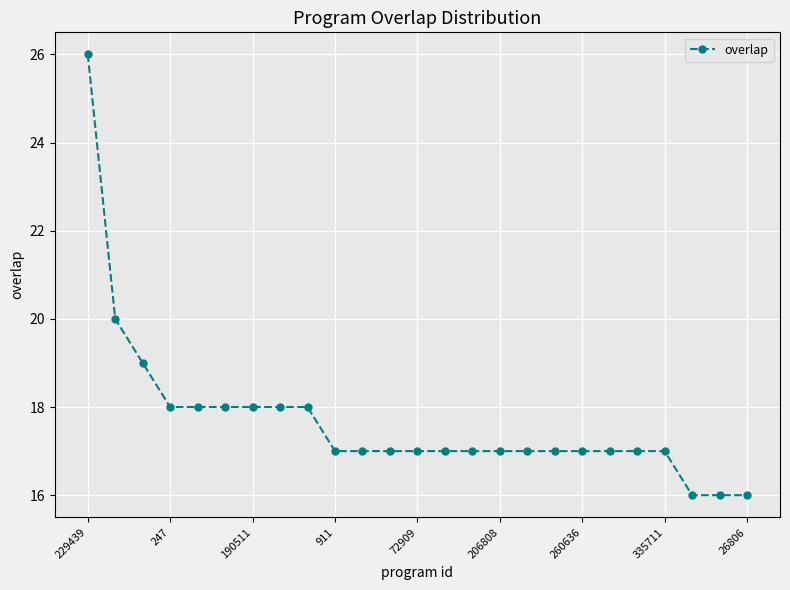

How many values are between 17 and 18?

19